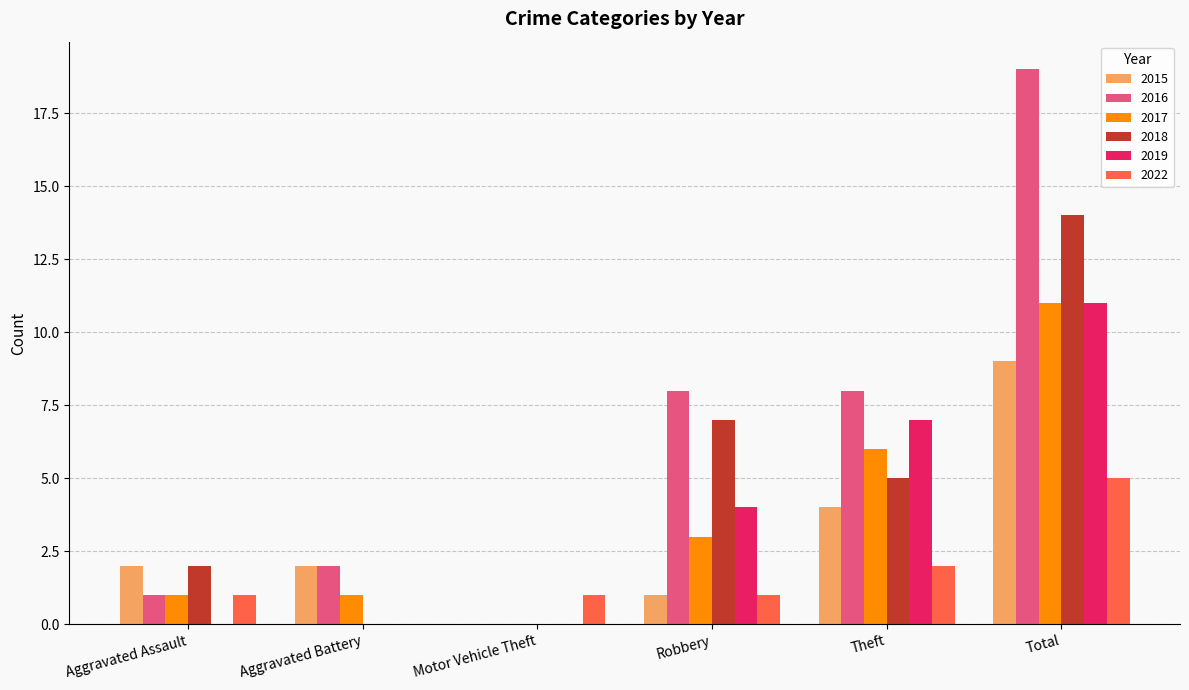

Which category has the highest value in the 2015 series?

Total